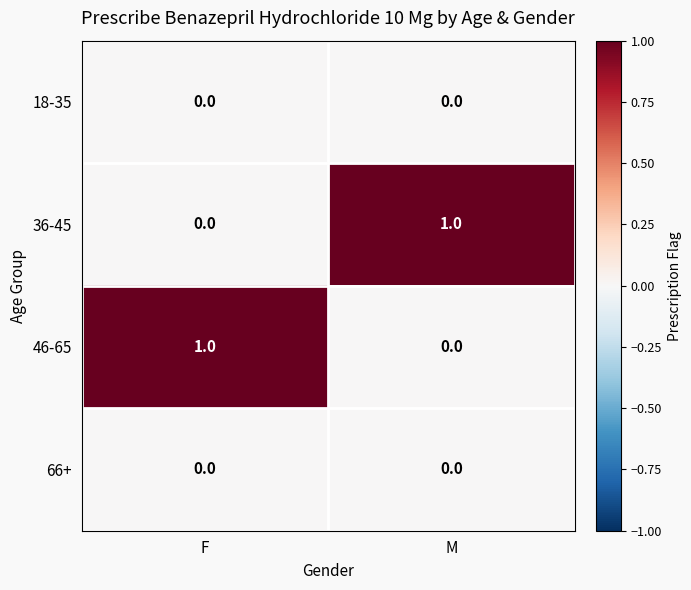

Reading left to right, transcribe all the data shown in this chart.

18-35: 0	0
36-45: 0	1
46-65: 1	0
66+: 0	0